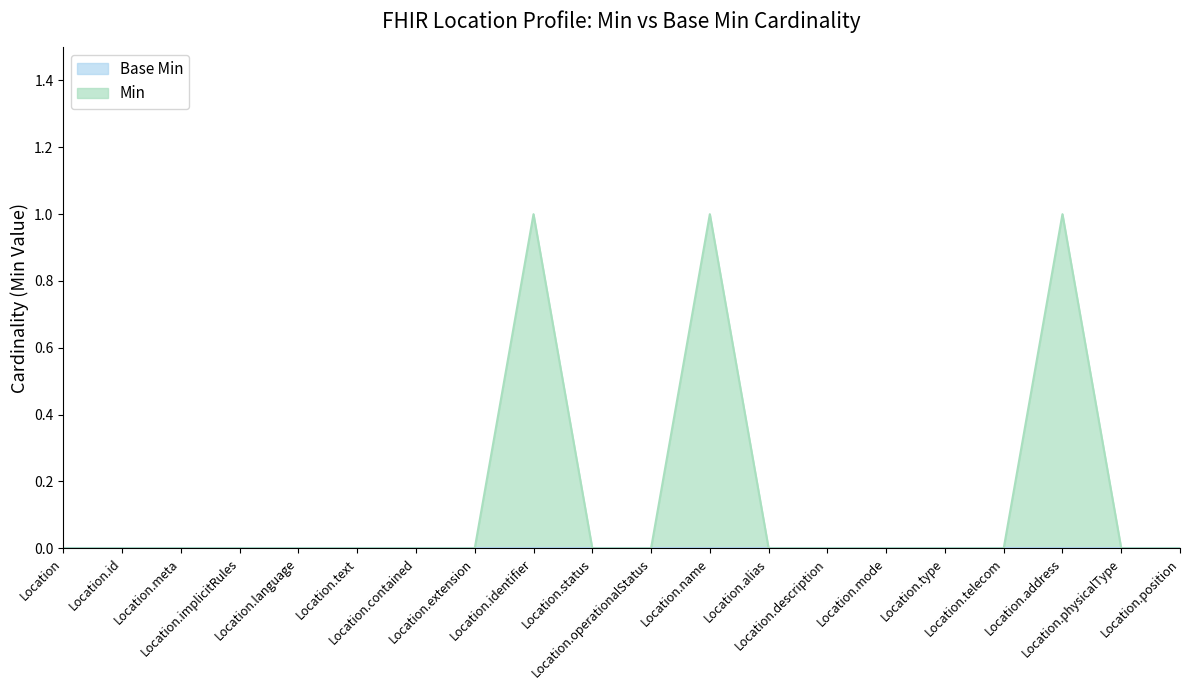

True or false: there are more than 1 points higher than both neighbors.

True